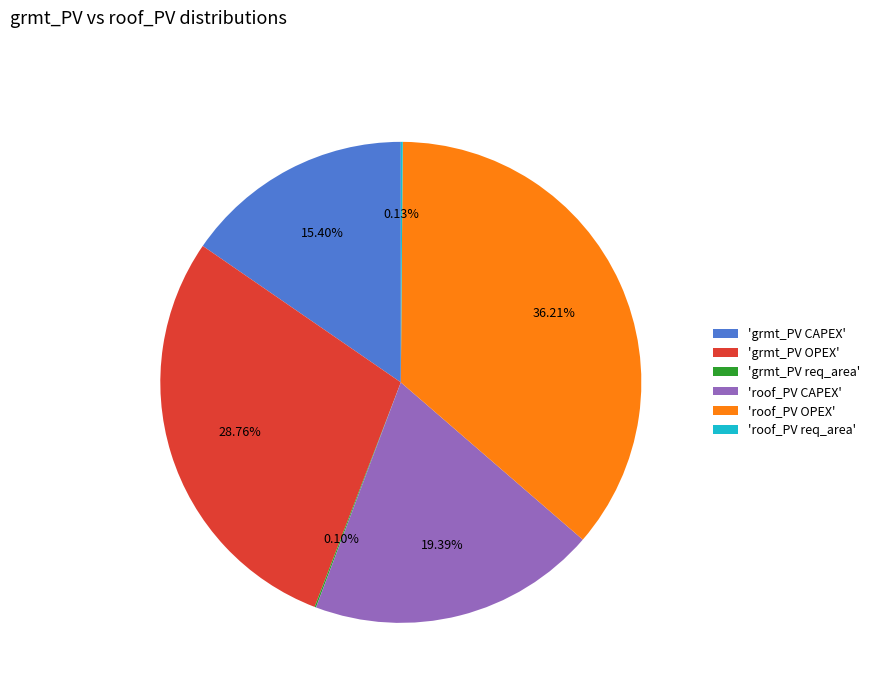

Which slice is the largest?

'roof_PV OPEX'